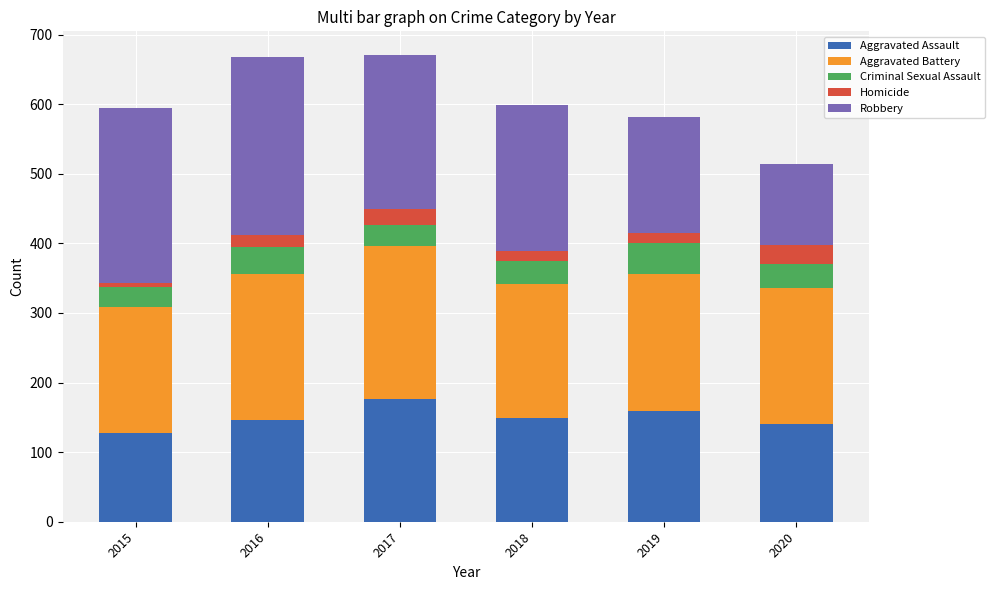

At which label does Aggravated Assault reach its peak?

2017